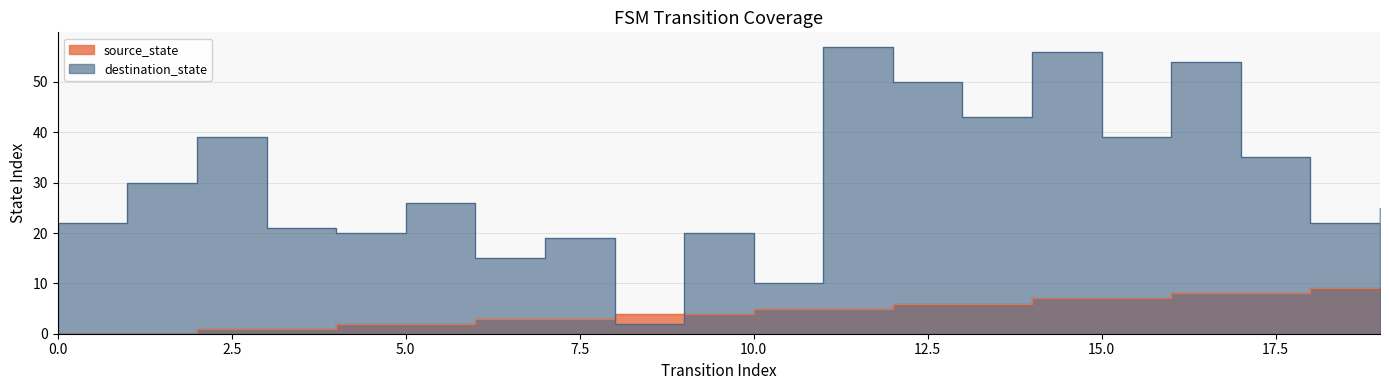

Where is destination_state nearest to the value 29?

1